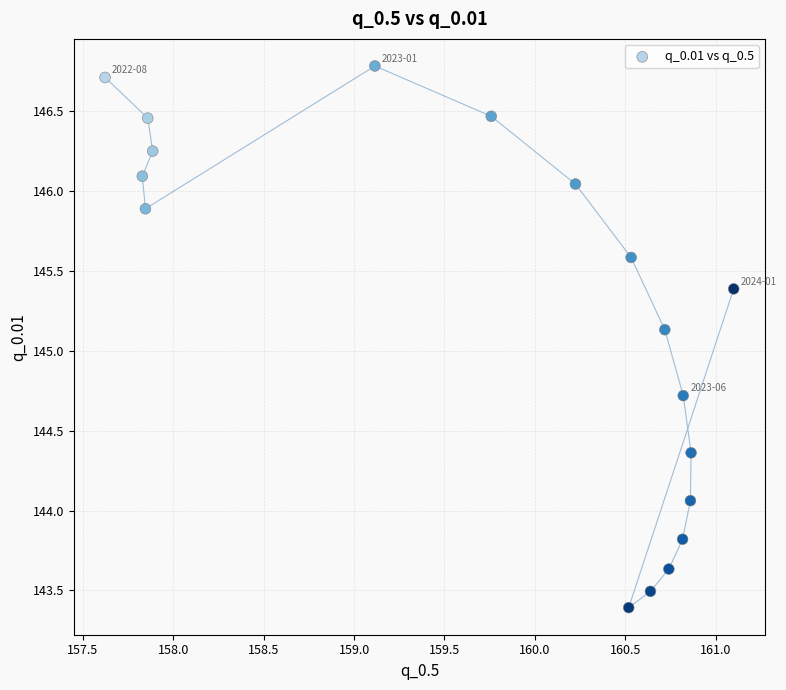

What Y value in the scatter plot is closest to 145?

145.1